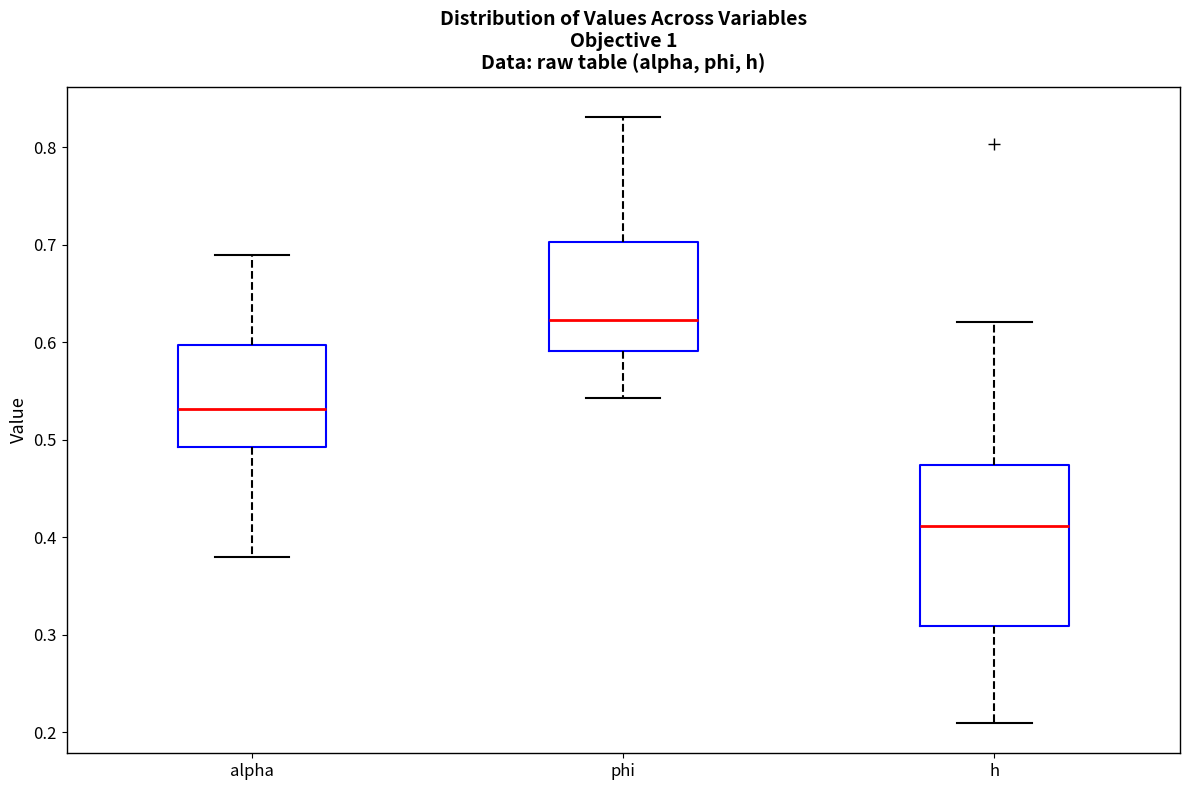

Reading left to right, read every box against the y-axis: the position of its median line, the range the box covers, and the ends of its whiskers. The values are not printed on the chart, so give them approximately, as read against the axis.

alpha: median 0.53, box 0.49 to 0.60, whiskers 0.38 to 0.69
phi: median 0.62, box 0.59 to 0.70, whiskers 0.54 to 0.83
h: median 0.41, box 0.31 to 0.47, whiskers 0.21 to 0.62